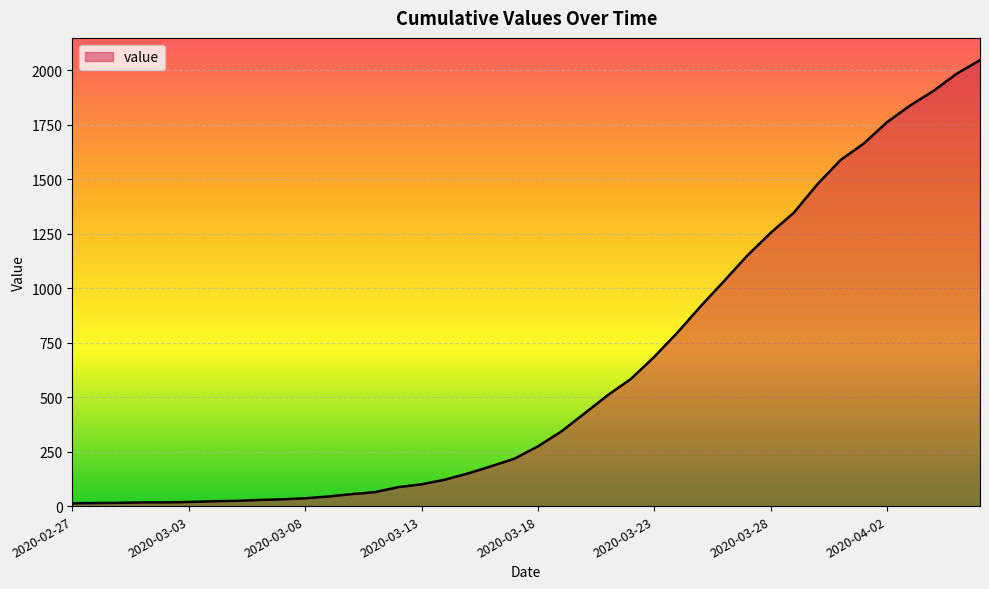

What is the greatest value displayed?

2047